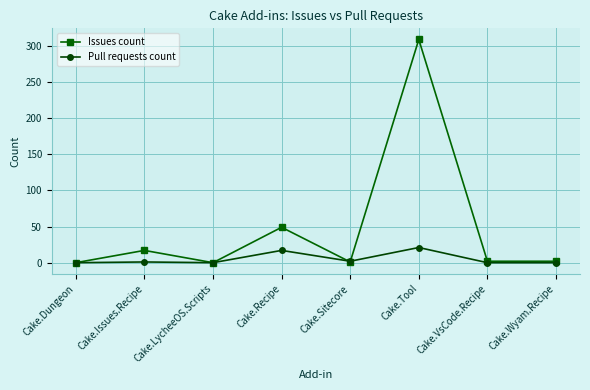

What is the highest value of the Pull requests count series?

21